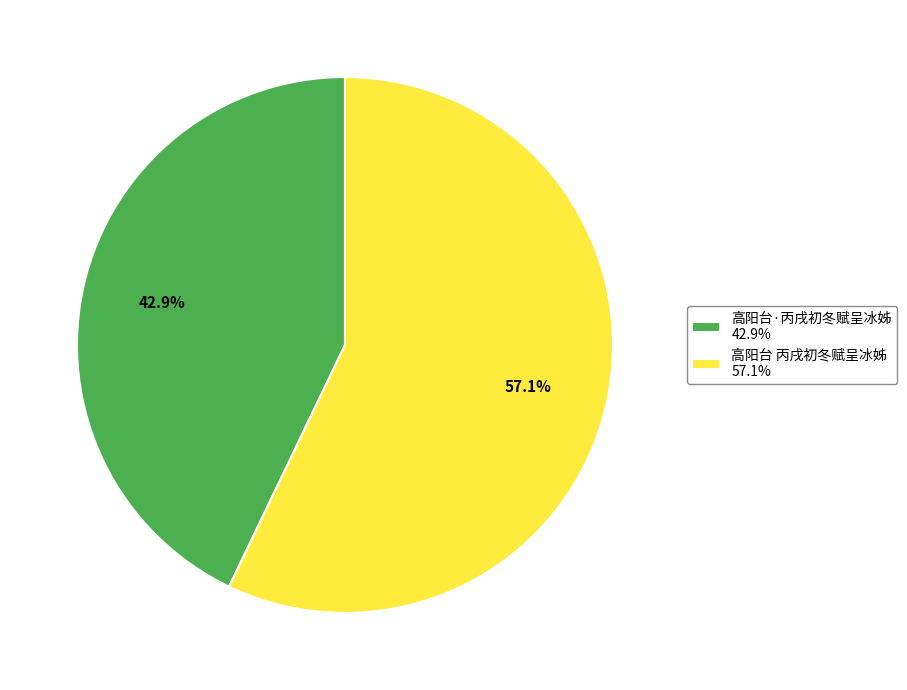

Does 高阳台·丙戌初冬赋呈冰姊 represent more than half of the total?

No